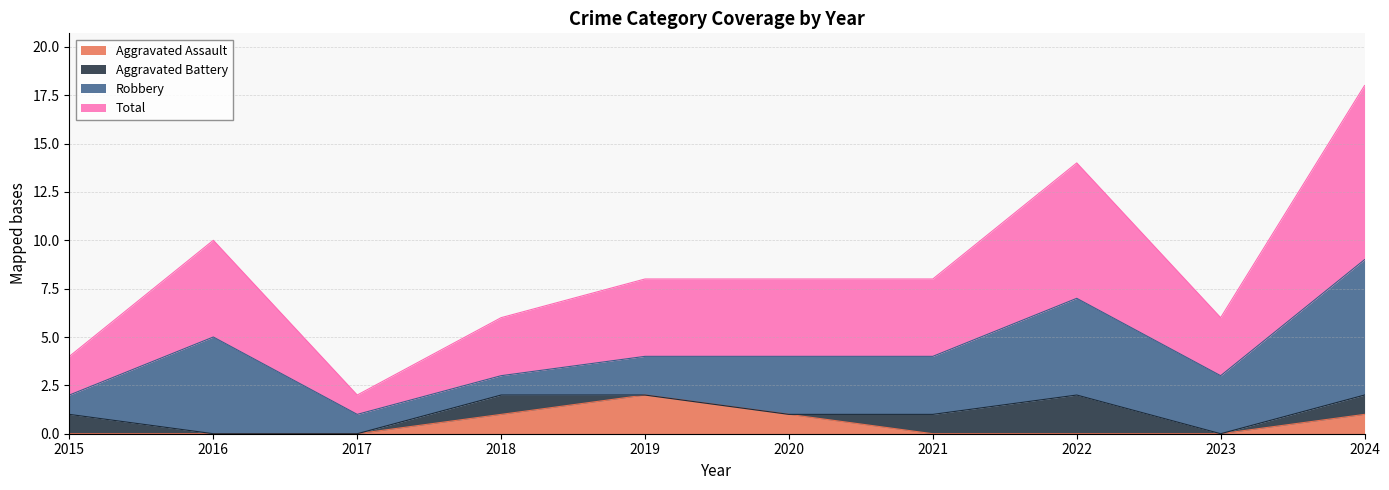

At which label does Aggravated Assault reach its peak?

2019